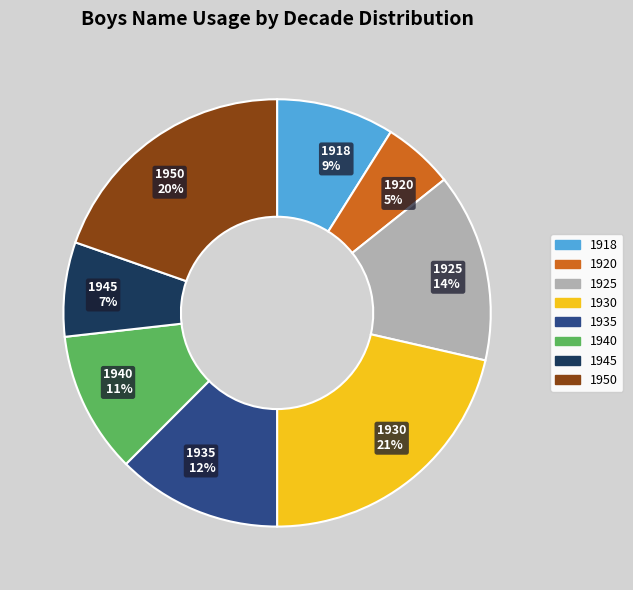

Count the number of slices in the pie.

8